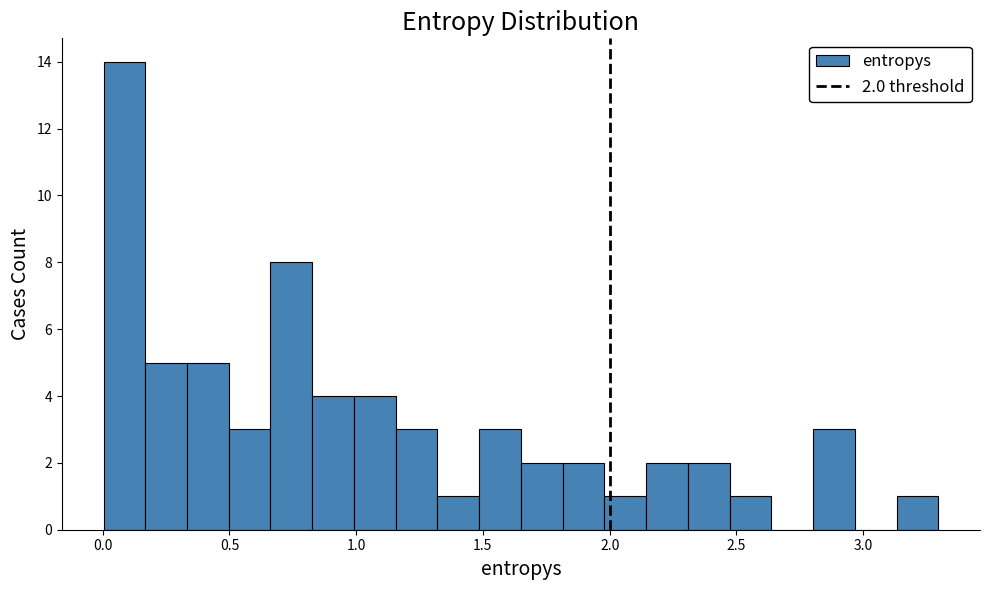

Read against the x-axis, roughly where is the centre of the tallest bar?

0.10